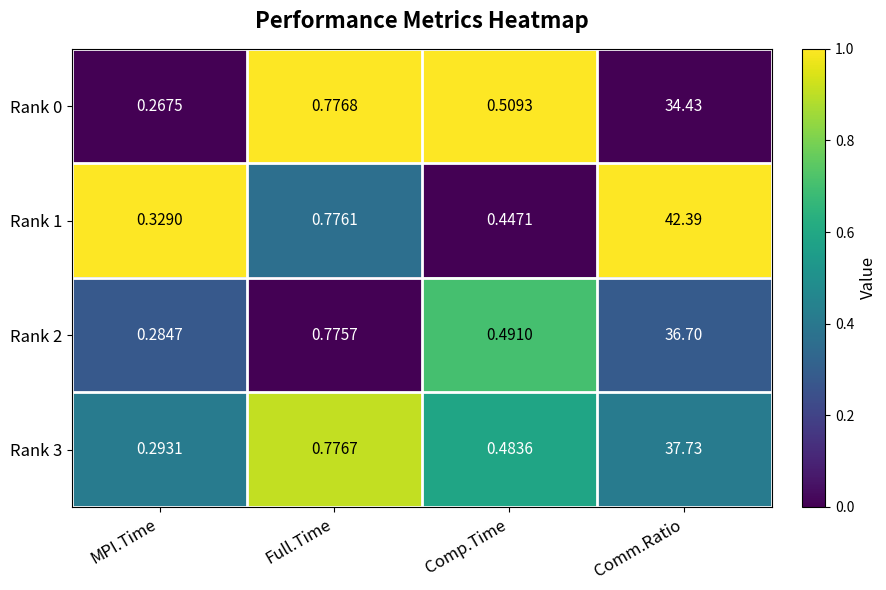

Rank the categories by Rank 0 value from lowest to highest.

MPI.Time, Comp.Time, Full.Time, Comm.Ratio